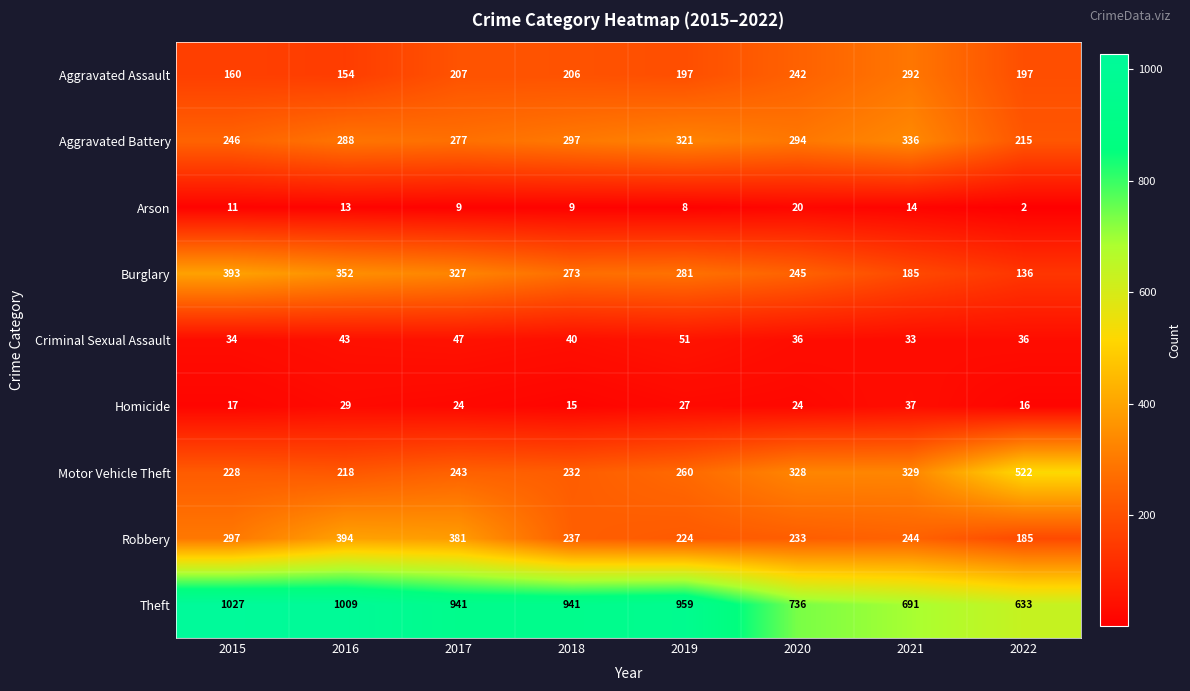

What is the difference between the Criminal Sexual Assault values at 2019 and 2020?

15